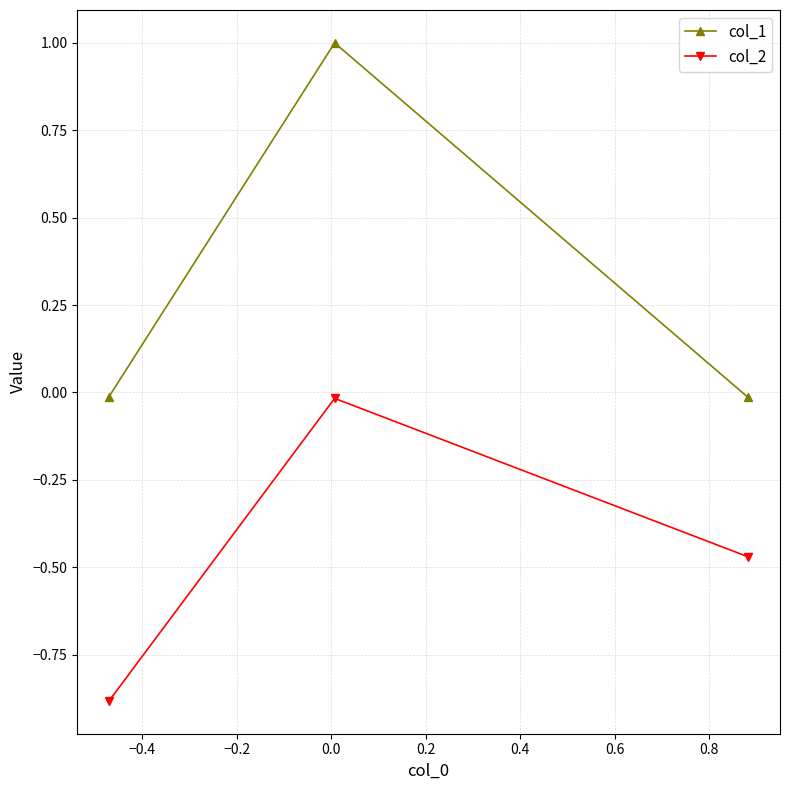

Rank the series by their average value, from highest to lowest.

col_1, col_2